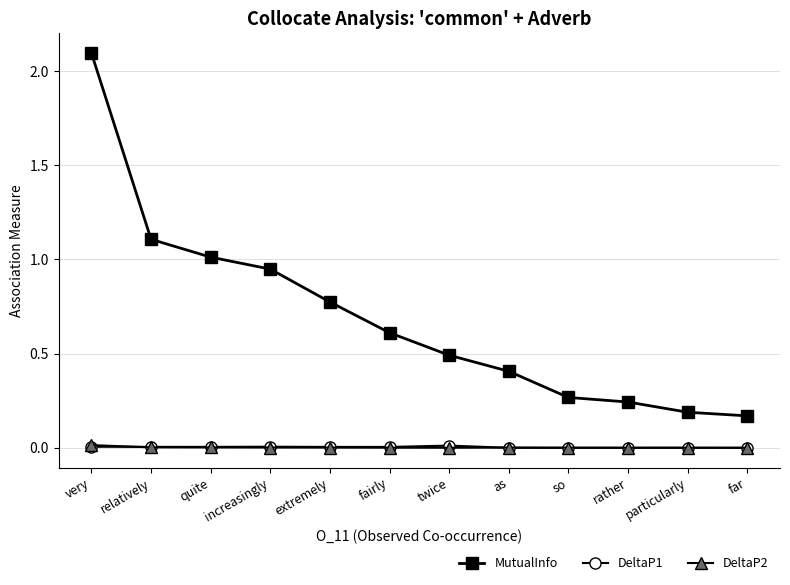

What is the label of the 1st point from the right?

far